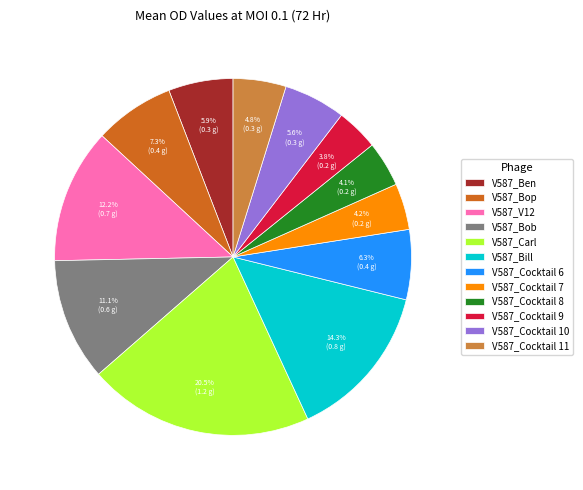

To the nearest percent, what percentage of the pie is V587_Cocktail 9?

4%